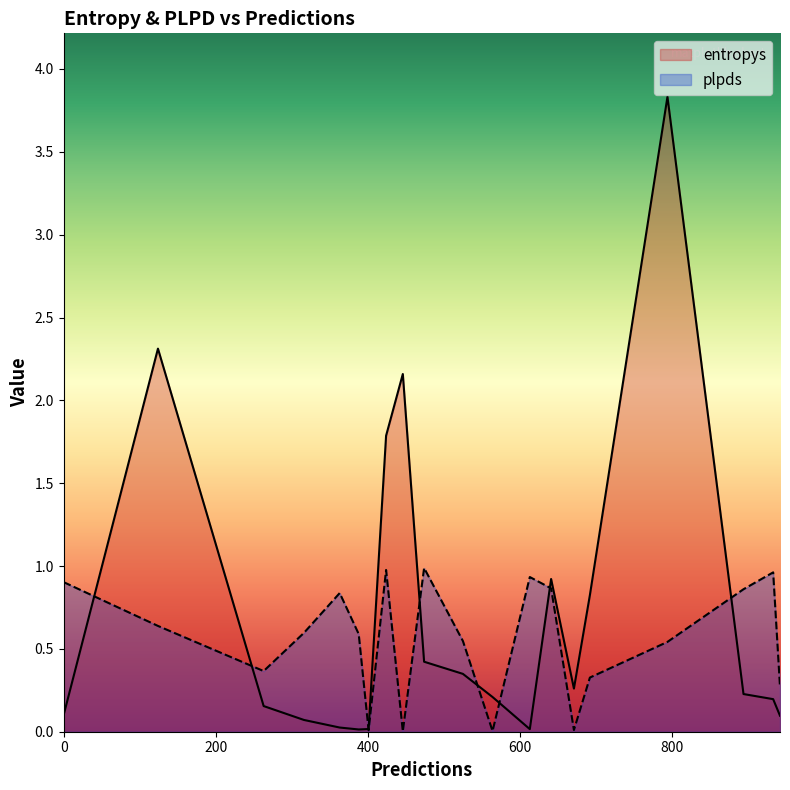

What is the greatest value displayed?

3.8